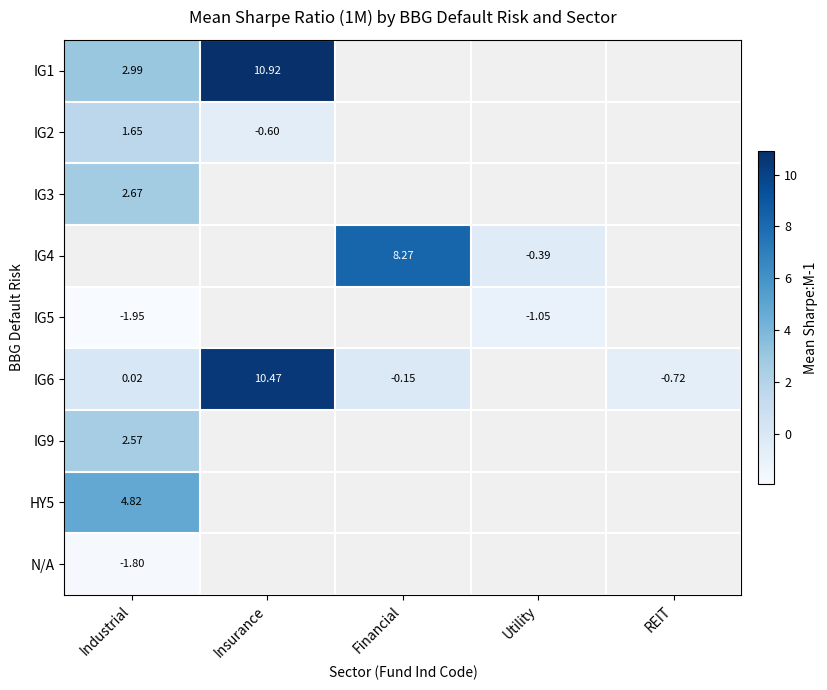

How many positive values does the IG6 series have?

2